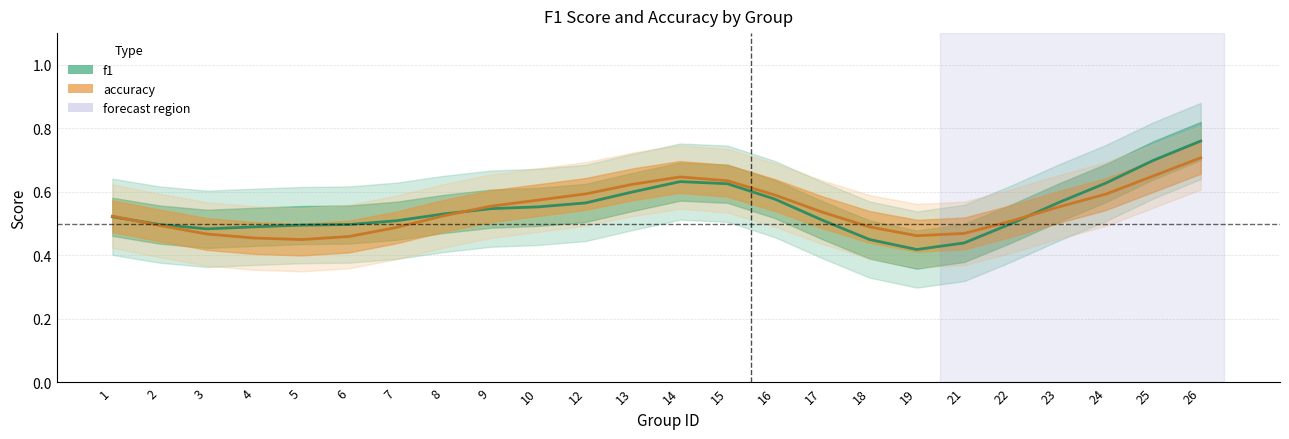

How many categories are shown in the chart?

24